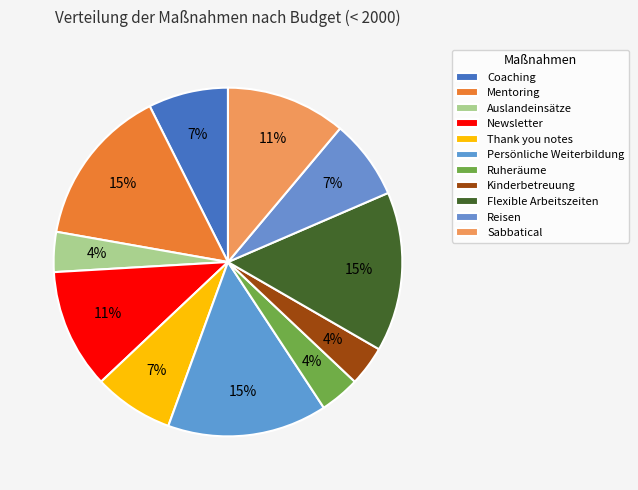

To the nearest percent, what is the average slice percentage?

9%